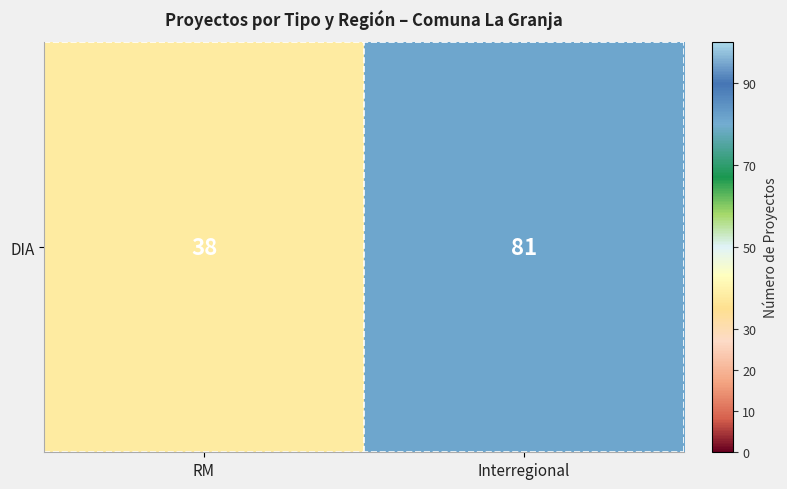

Rank the categories by value from highest to lowest.

Interregional, RM